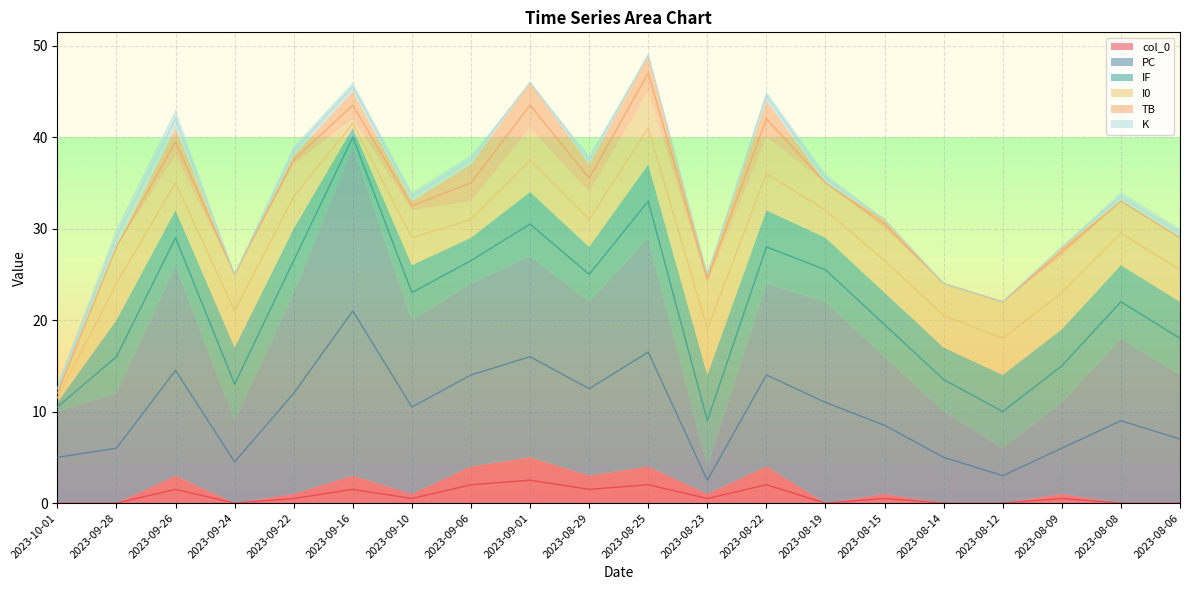

Which series has the largest total across all categories?

PC